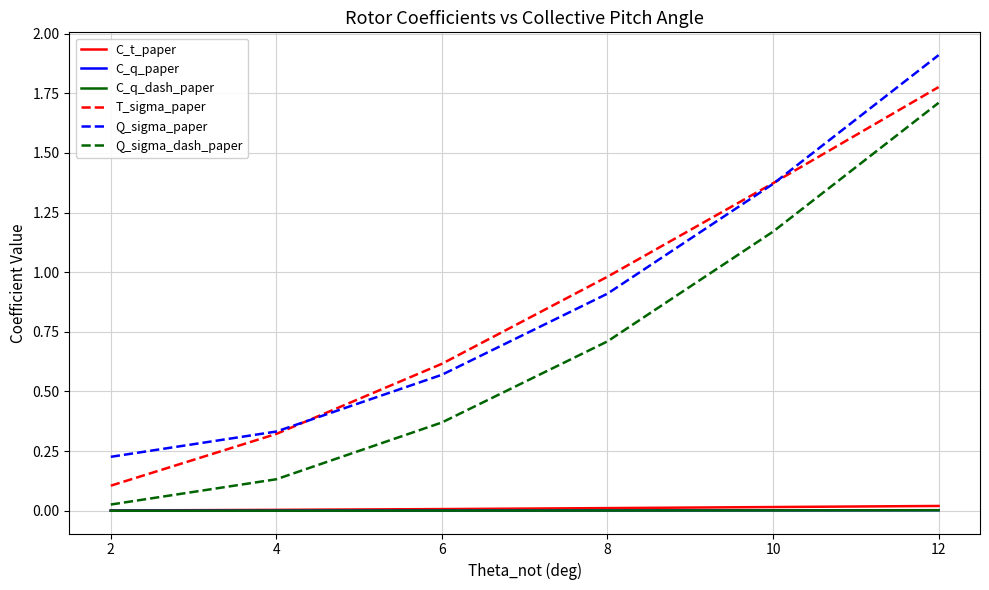

Does the chart display data point markers on the line(s)?

No